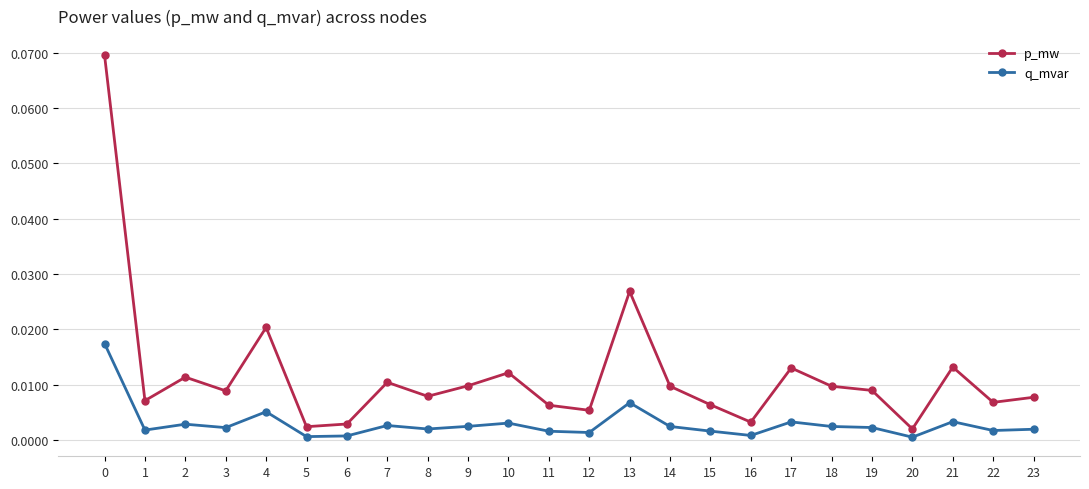

Which series changed the most between 4 and 20?

p_mw